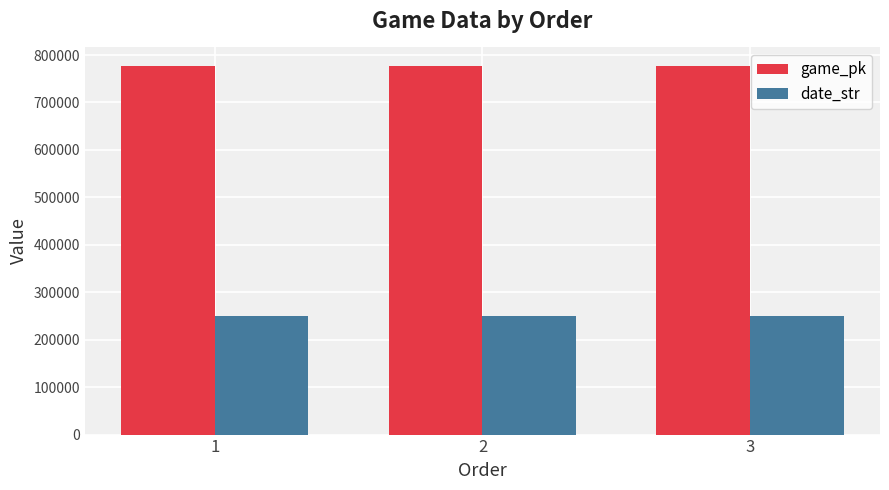

What is the sum of the game_pk values at 3 and 1?

1554153